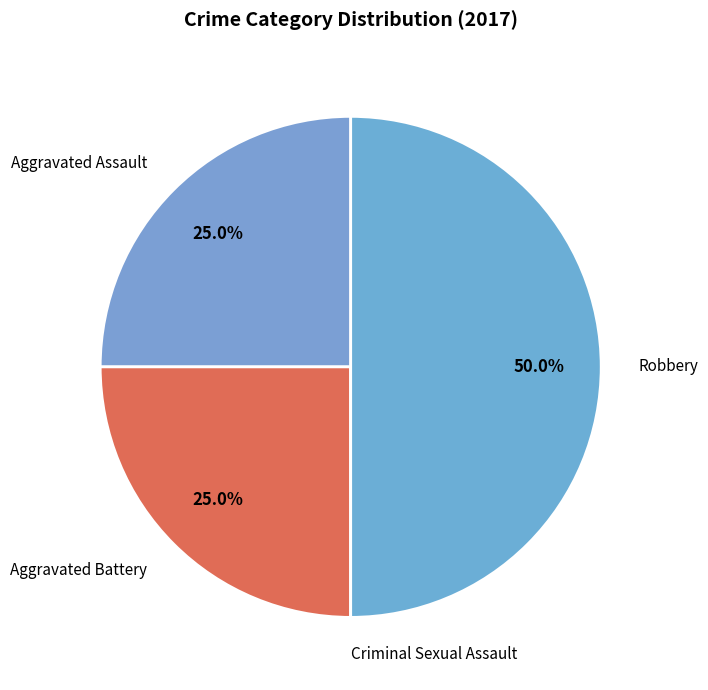

Do Aggravated Battery and Robbery together represent more than half of the pie?

Yes